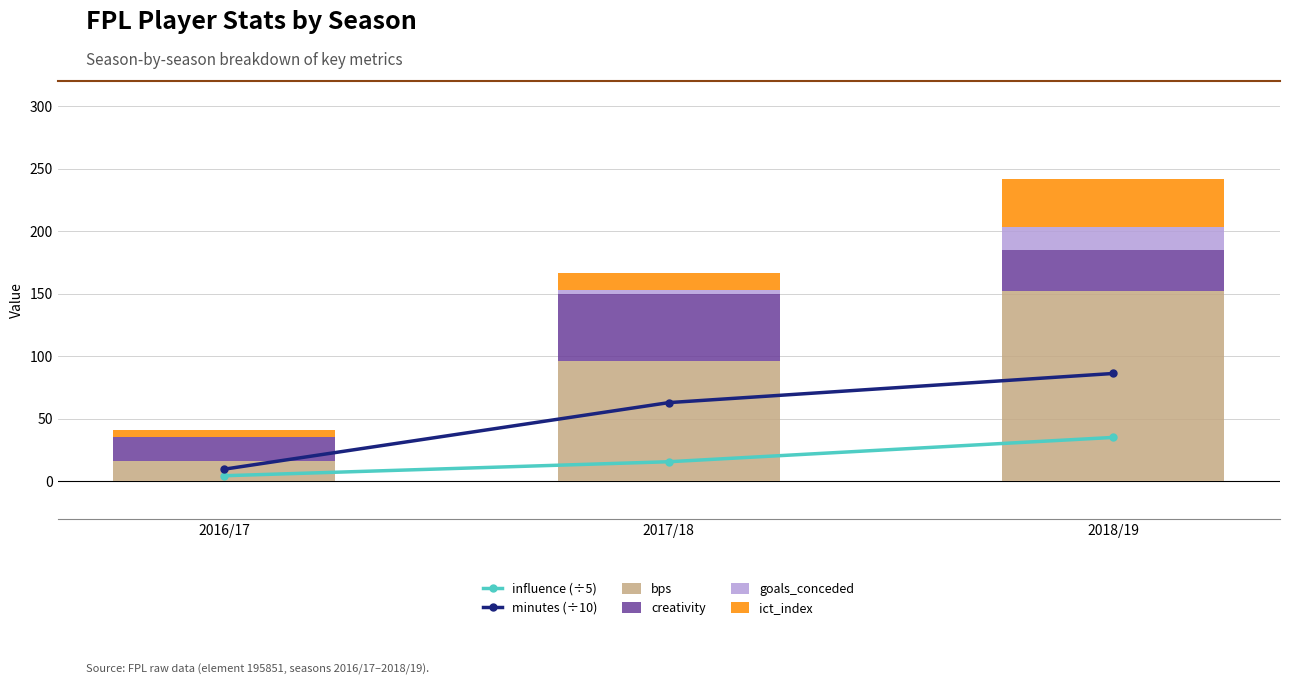

Reading left to right, extract all data points from this chart.

influence (÷5): 2016/17=4.4	2017/18=15.6	2018/19=35.1
minutes (÷10): 2016/17=9.7	2017/18=62.9	2018/19=86.2
bps: 2016/17=16.0	2017/18=96.0	2018/19=152.0
creativity: 2016/17=19.1	2017/18=53.6	2018/19=33.1
goals_conceded: 2016/17=0.0	2017/18=3.0	2018/19=18.0
ict_index: 2016/17=5.8	2017/18=14.2	2018/19=38.8